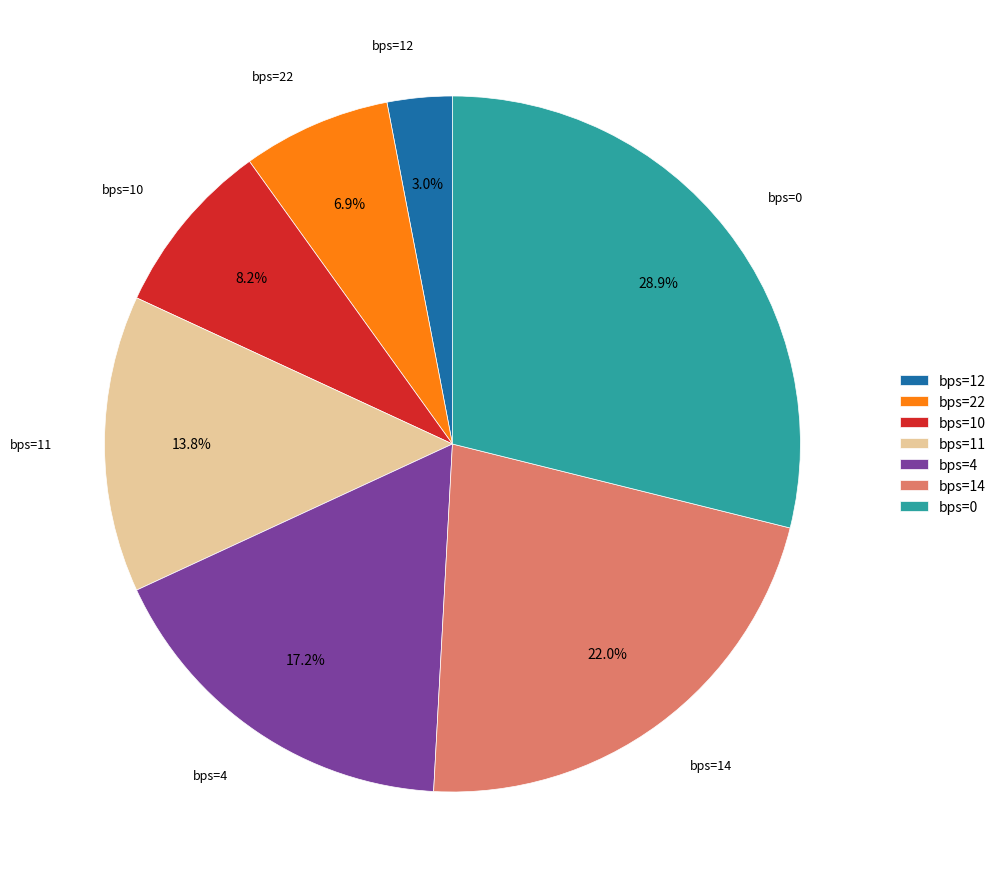

What percentage do bps=0 and bps=22 together represent?

35.8%